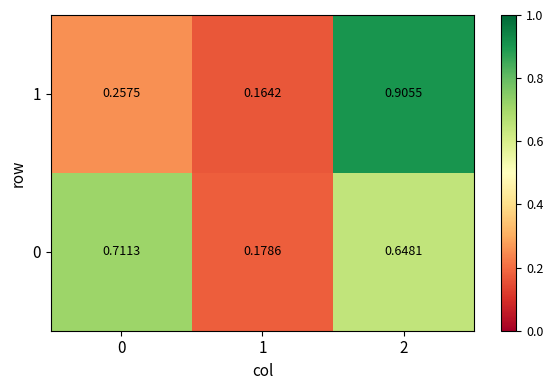

Count the number of categories in the chart.

3